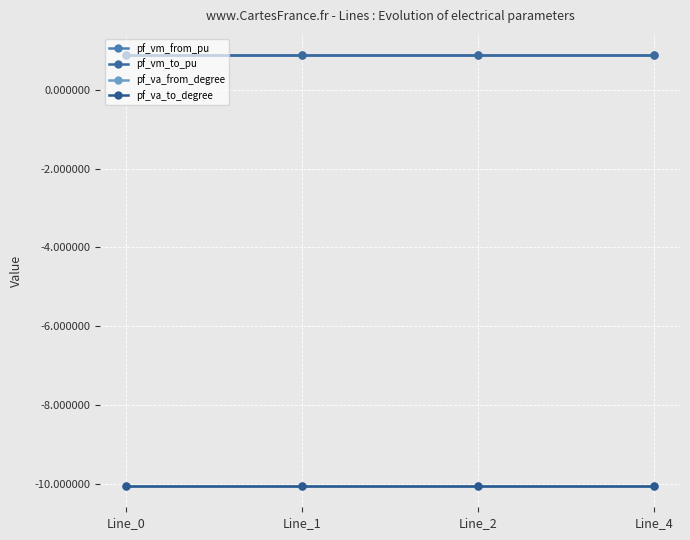

What is the value of the pf_vm_to_pu point at the 3rd from the left?

0.9